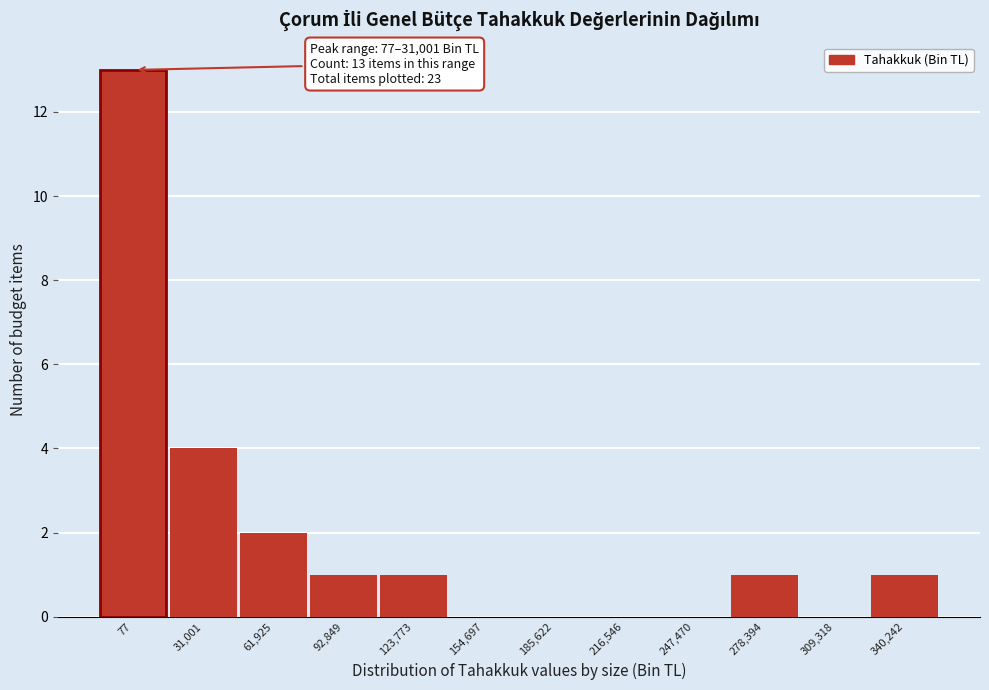

Reading left to right, transcribe all the data shown in this chart.

77=13	31,001=4	61,925=2	92,849=1	123,773=1	154,697=0	185,622=0	216,546=0	247,470=0	278,394=1	309,318=0	340,242=1